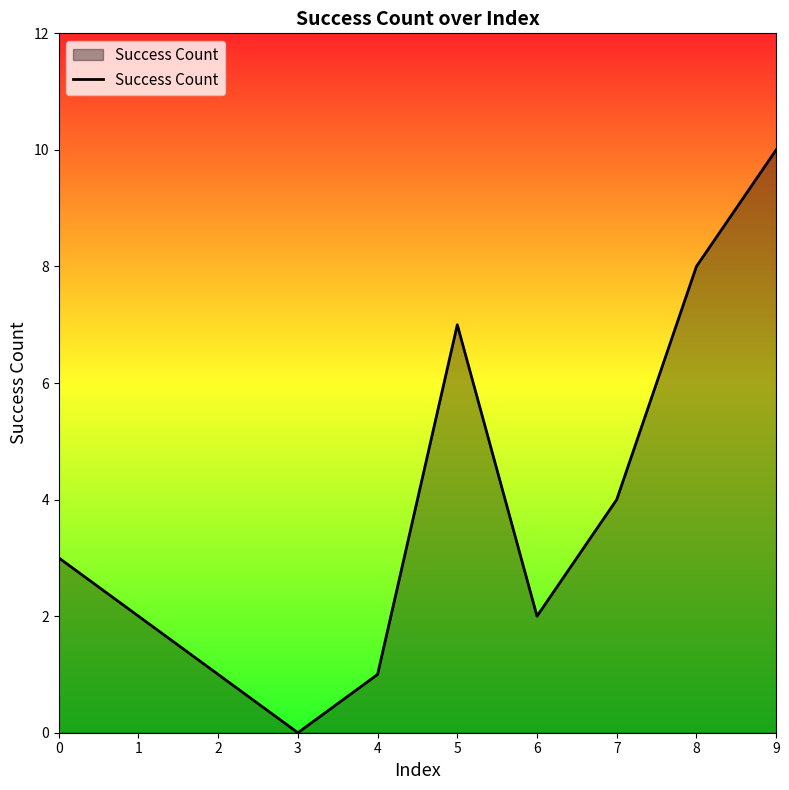

Does the chart have visible grid lines?

No